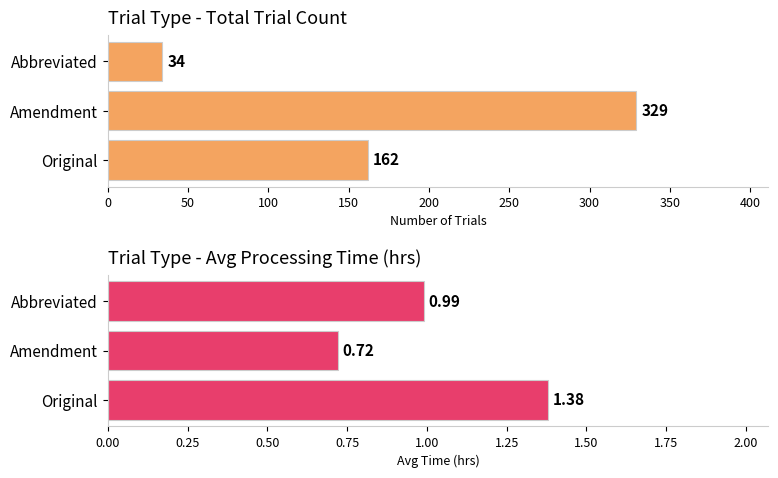

Does the chart contain stacked bars?

No